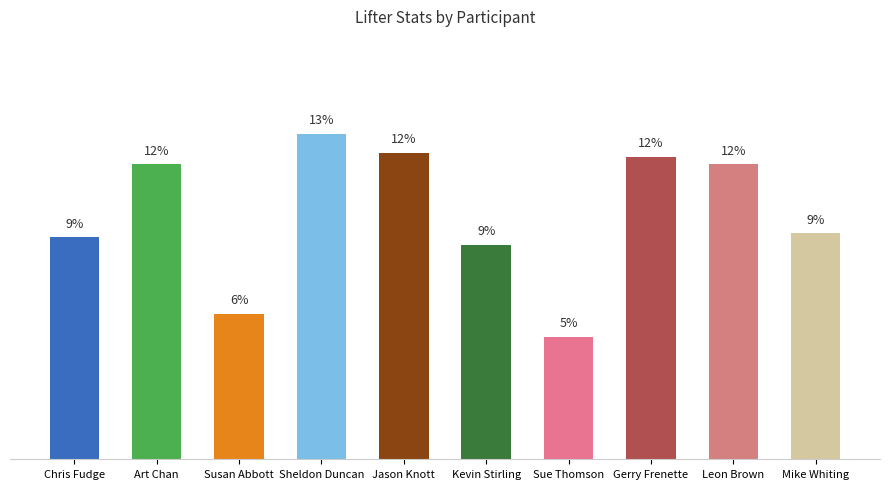

Which has a higher value, Gerry Frenette or Kevin Stirling?

Gerry Frenette